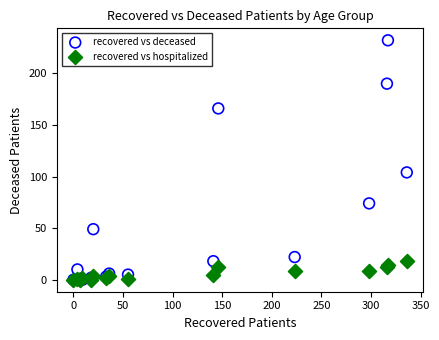

Which series has the widest spread of Y values?

recovered vs deceased